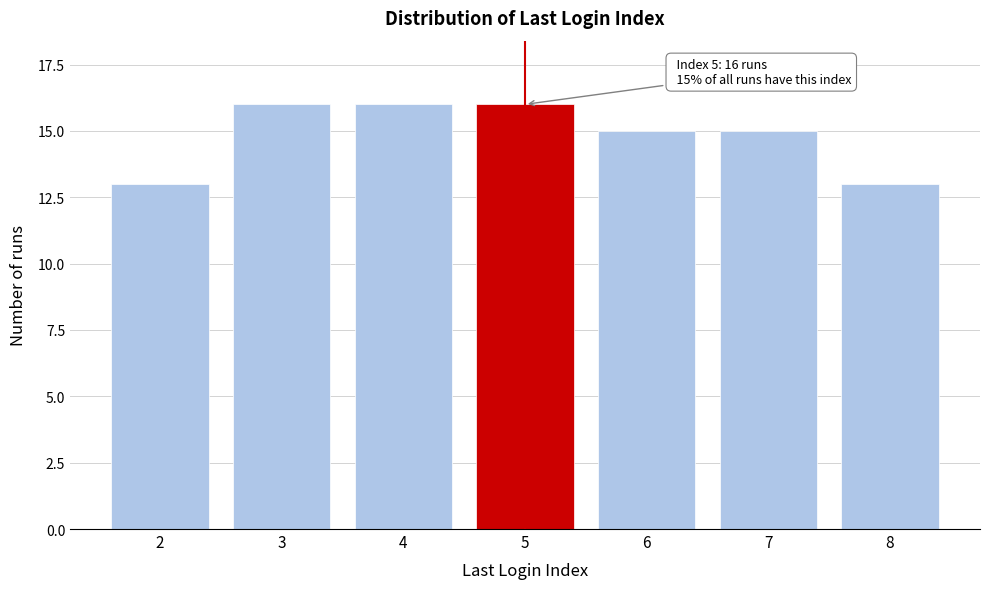

Reading left to right, extract all data points from this chart.

13	16	16	16	15	15	13